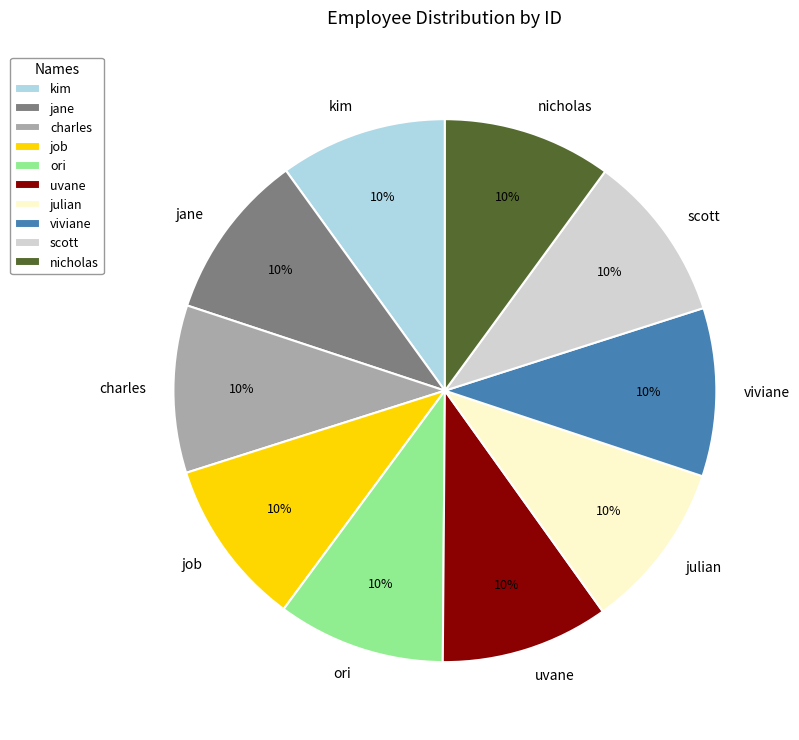

Is the sum of julian and charles greater than half?

No